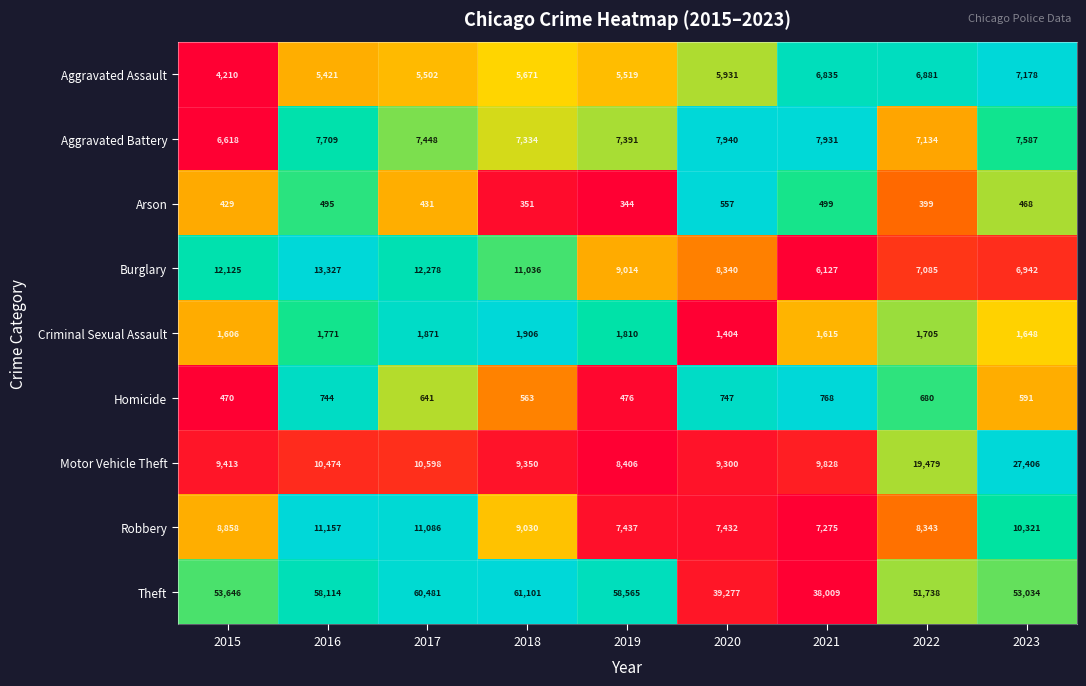

What is the sum of the Motor Vehicle Theft values at 2022 and 2018?

28829